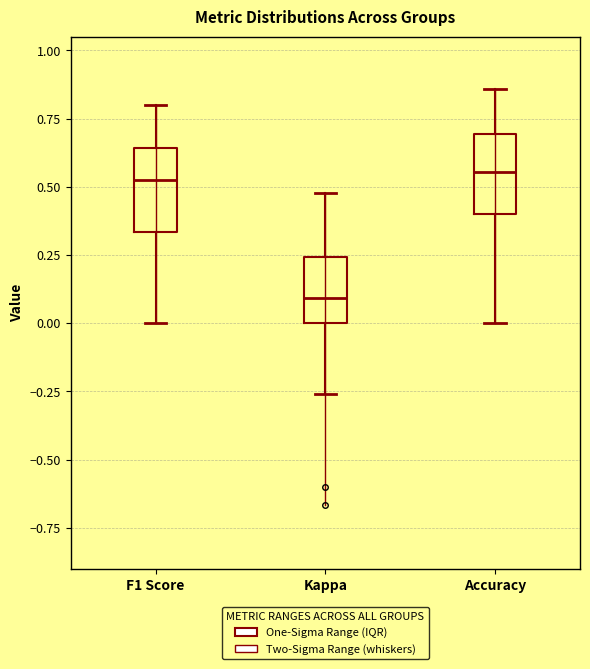

Reading left to right, read every box against the y-axis: the position of its median line, the range the box covers, and the ends of its whiskers. The values are not printed on the chart, so give them approximately, as read against the axis.

F1 Score: median 0.55, box 0.35 to 0.65, whiskers 0.00 to 0.80
Kappa: median 0.10, box 0.00 to 0.25, whiskers -0.25 to 0.50
Accuracy: median 0.55, box 0.40 to 0.70, whiskers 0.00 to 0.85